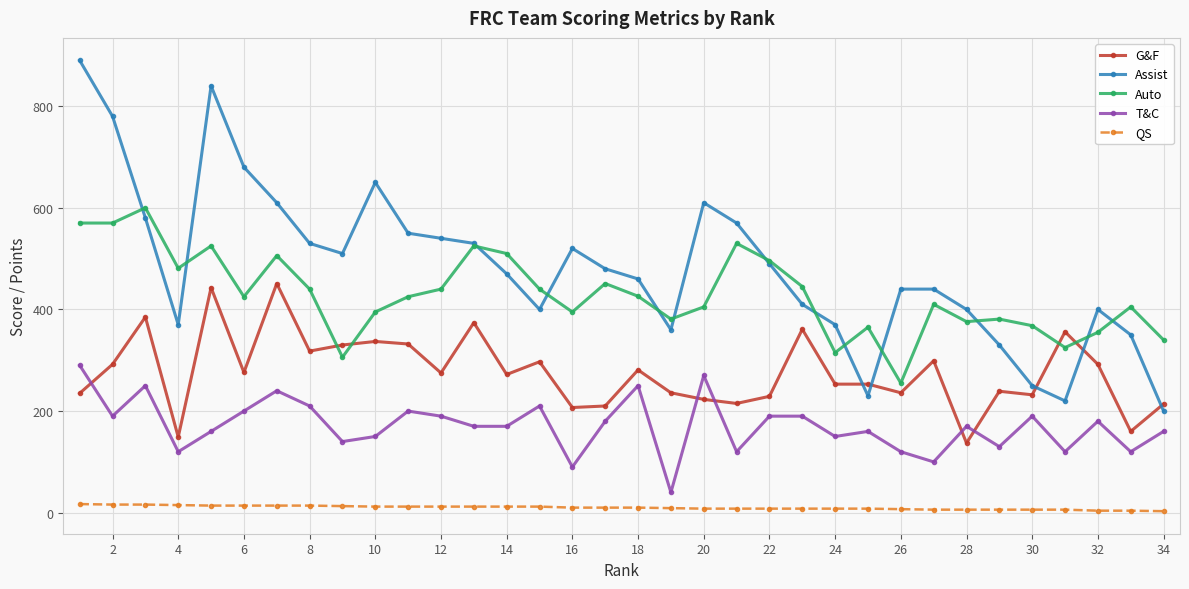

Which series has the widest spread of values?

Assist